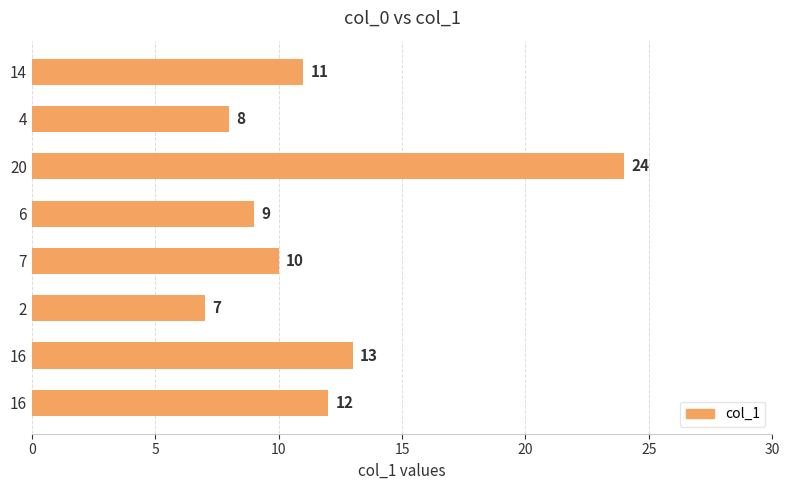

What is the maximum value shown in the chart?

24